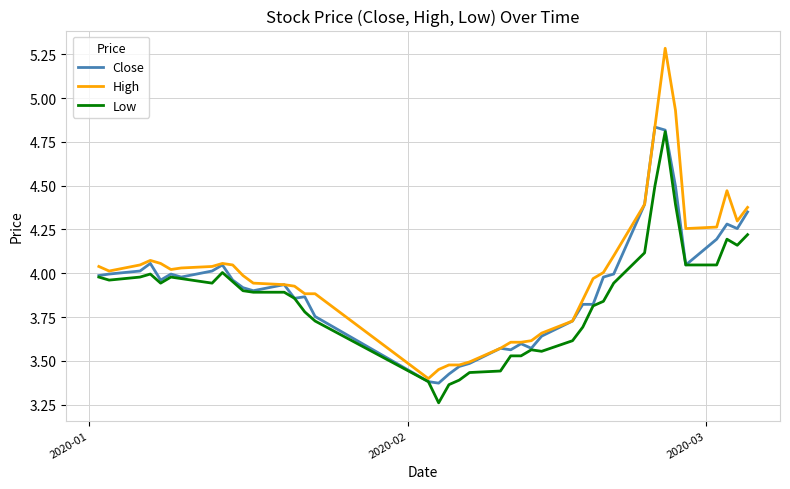

Which series has the largest range (max minus min)?

High